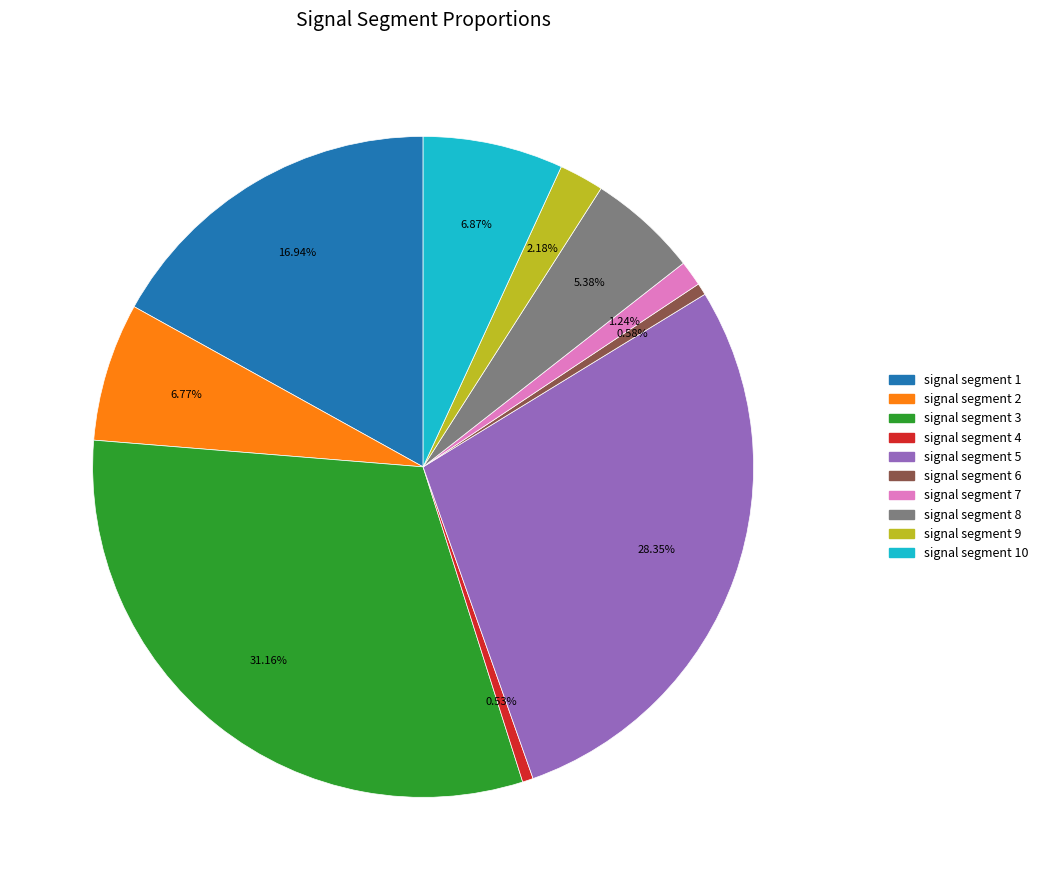

What is the total percentage of signal segment 7 and signal segment 1?

18.2%